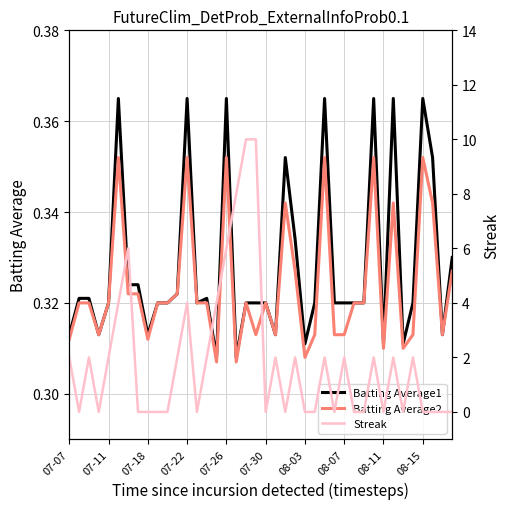

The value of Batting Average1 at 07-18 is 0.2. True or false?

False